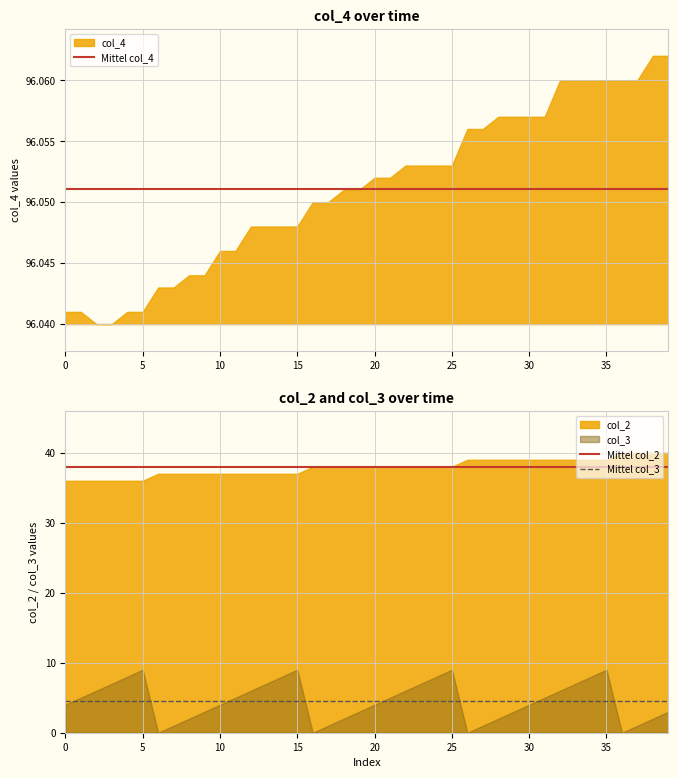

True or false: Mittel col_4 and Mittel col_3 cross at least once.

False